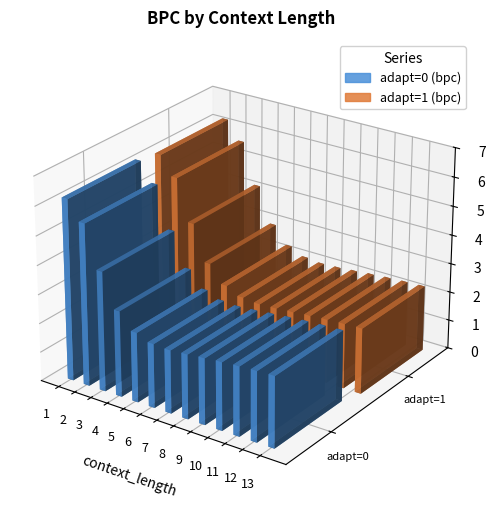

Which series has the largest range (max minus min)?

adapt=1 (bpc)